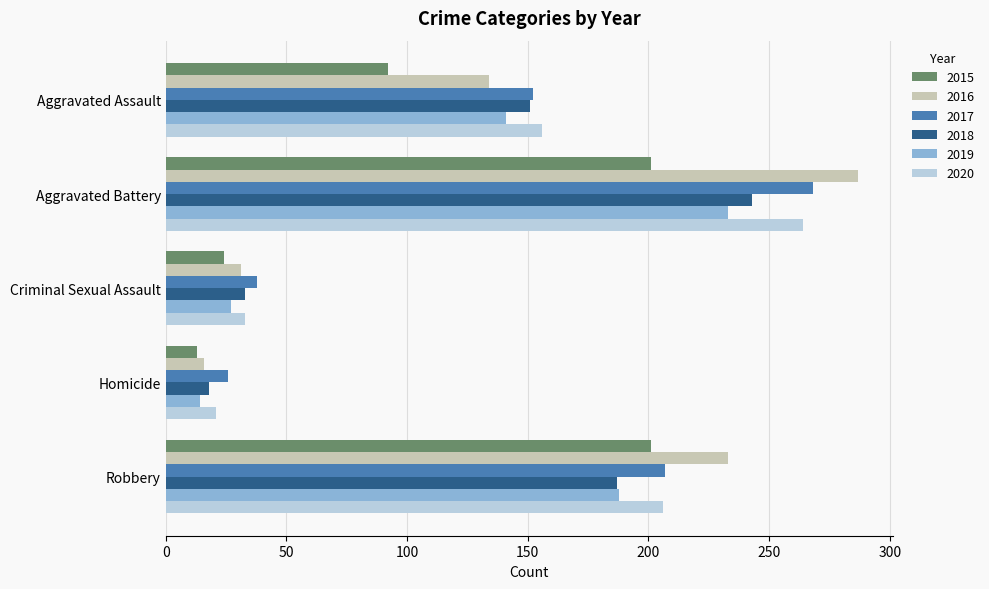

Rank the series by their maximum value, from lowest to highest.

2015, 2019, 2018, 2020, 2017, 2016